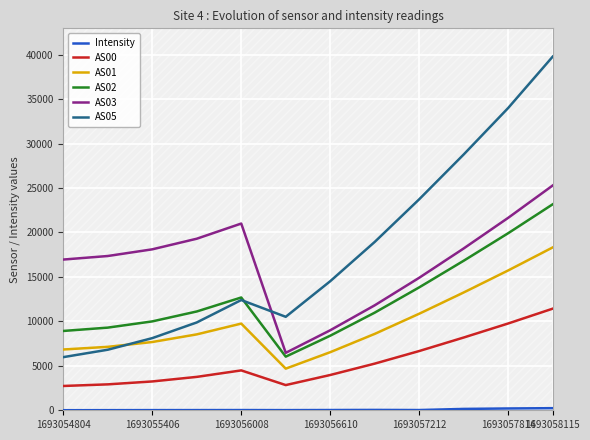

True or false: AS00 and AS01 intersect in this chart.

False